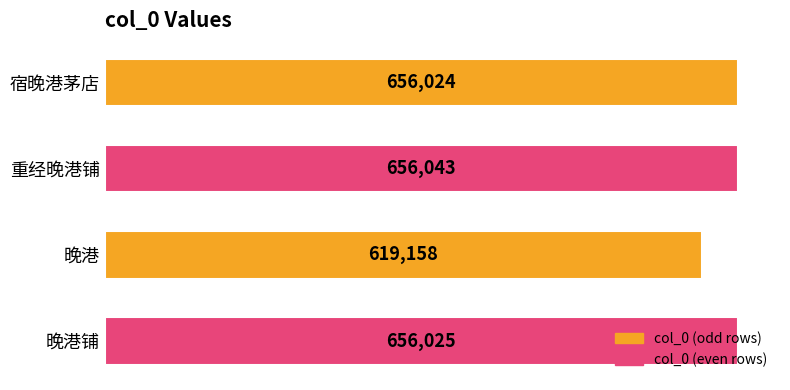

Are the bars grouped side by side (vs. stacked)?

No